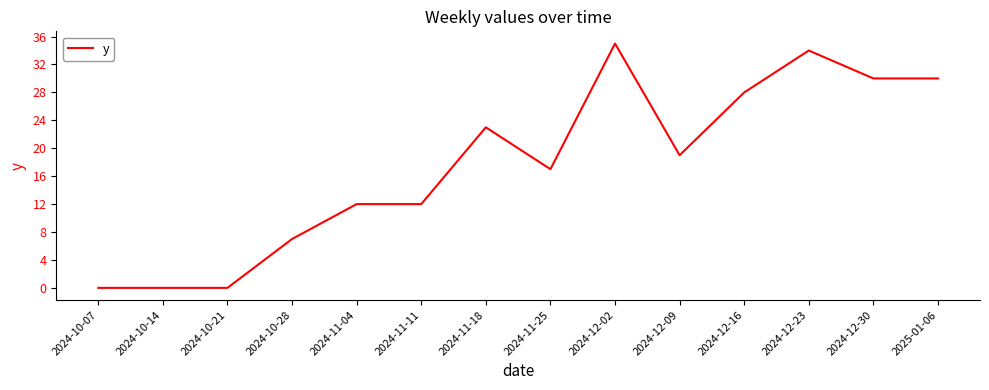

What position from the left is 2024-11-11?

6